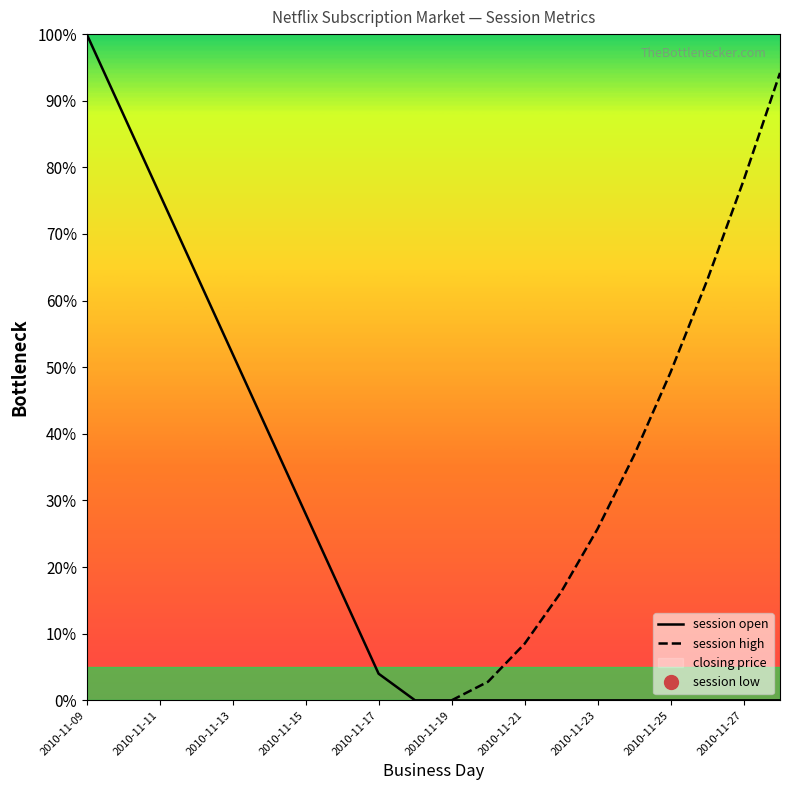

Where is session open nearest to the value 50?

2010-11-13